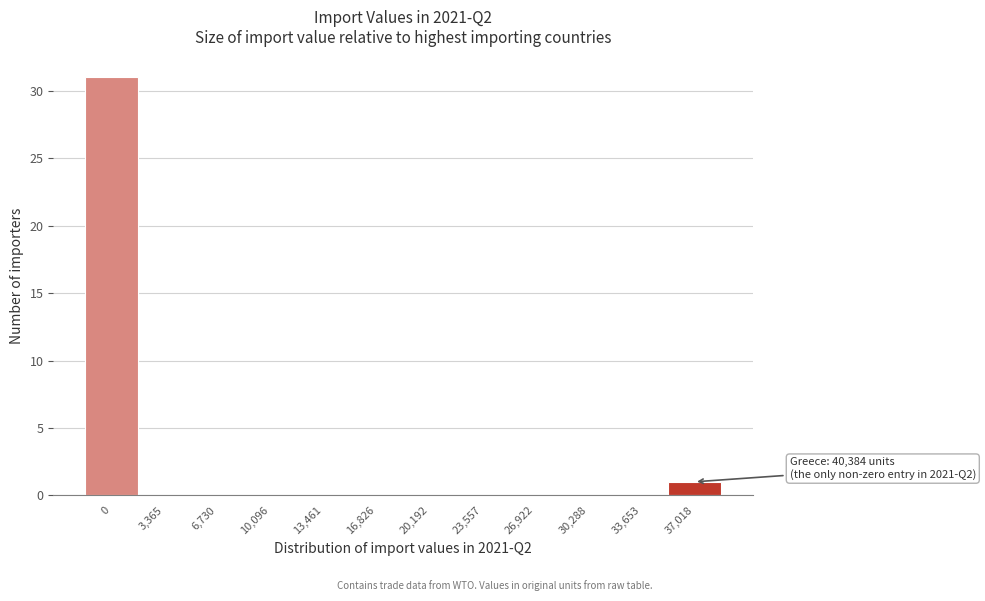

Reading right to left, extract all data points from this chart.

37,018=1	33,653=0	30,288=0	26,922=0	23,557=0	20,192=0	16,826=0	13,461=0	10,096=0	6,730=0	3,365=0	0=31